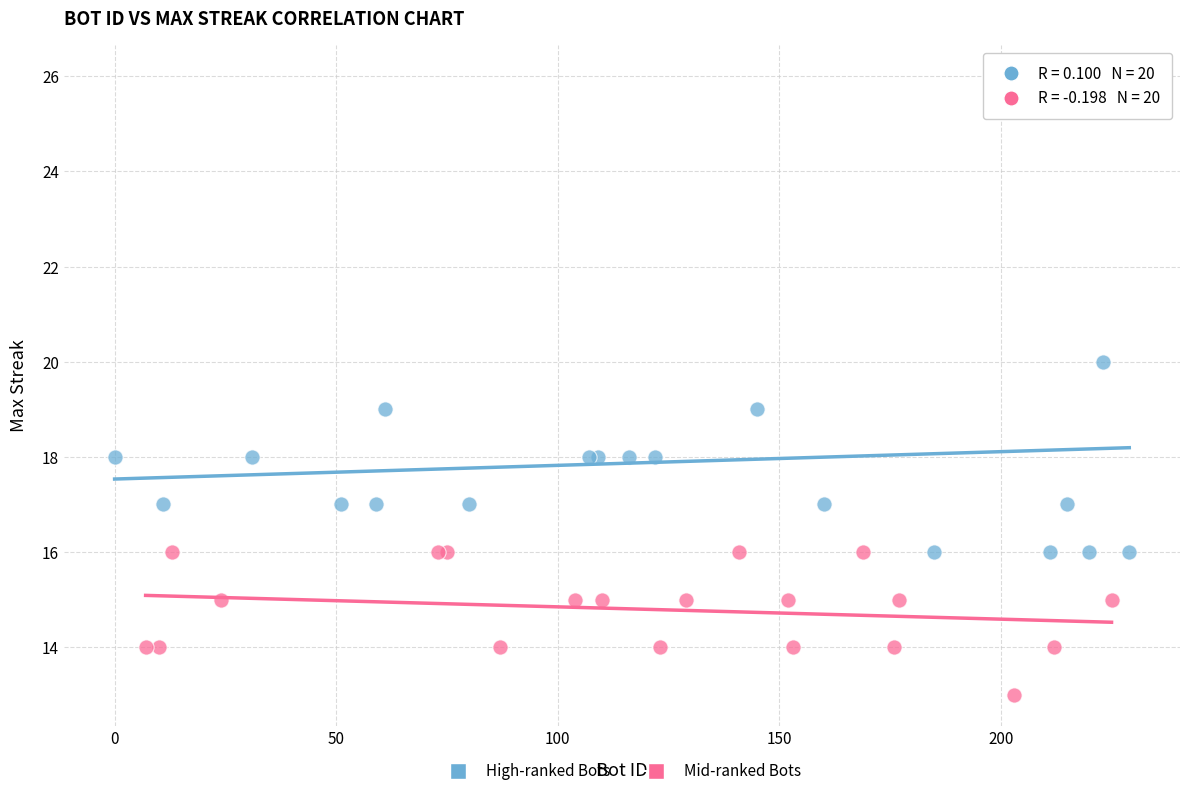

Which series contains the lowest Y value?

Mid-ranked Bots